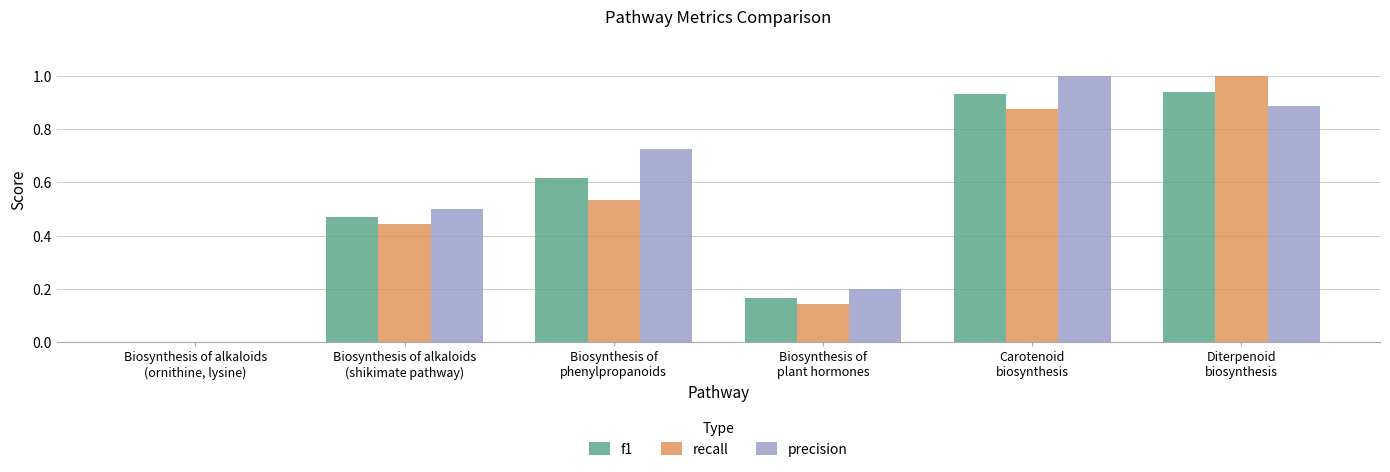

Between Biosynthesis of alkaloids
(ornithine, lysine) and Biosynthesis of
plant hormones, which series saw the biggest shift?

precision